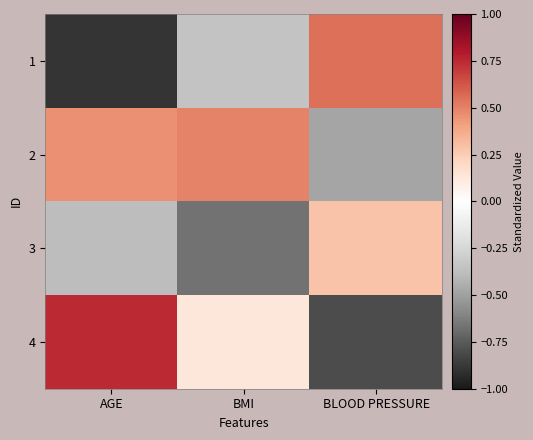

What is the total value across all series at AGE?

-0.1